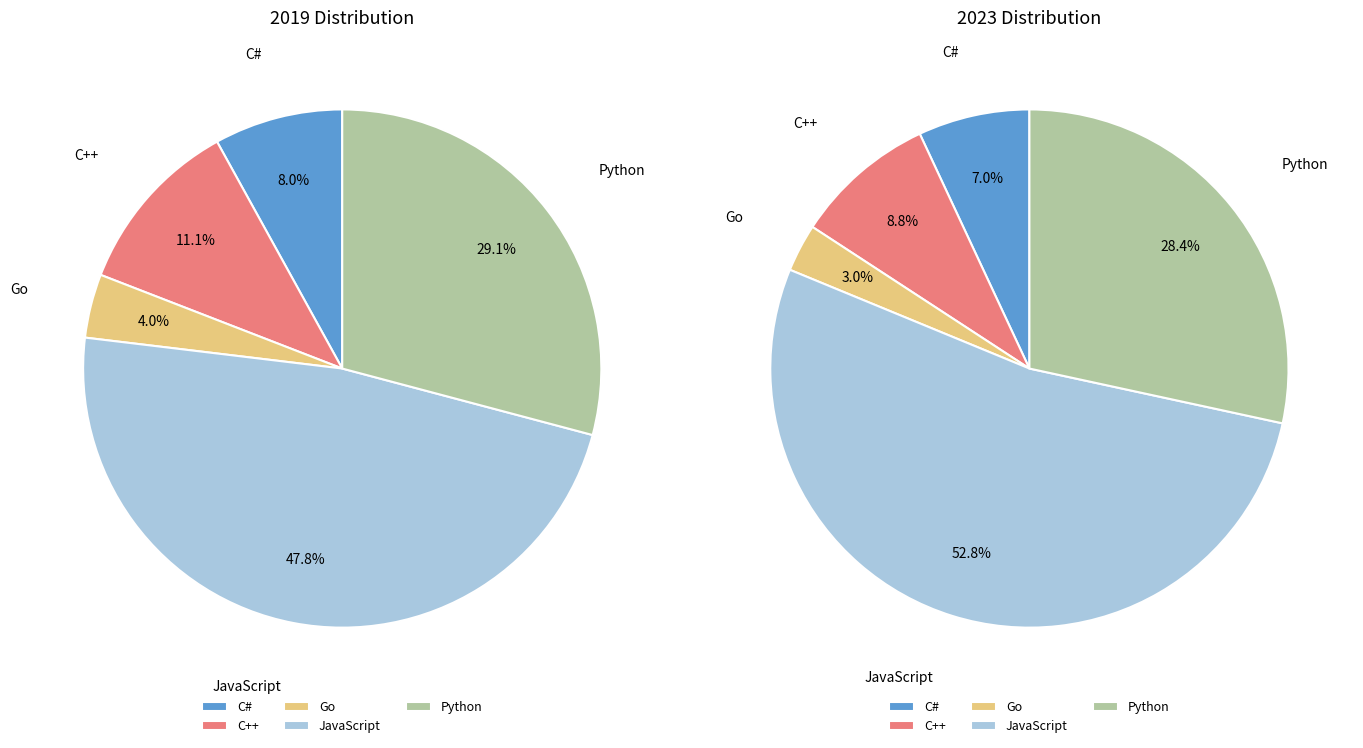

To the nearest percent, what portion does Go represent?

3%